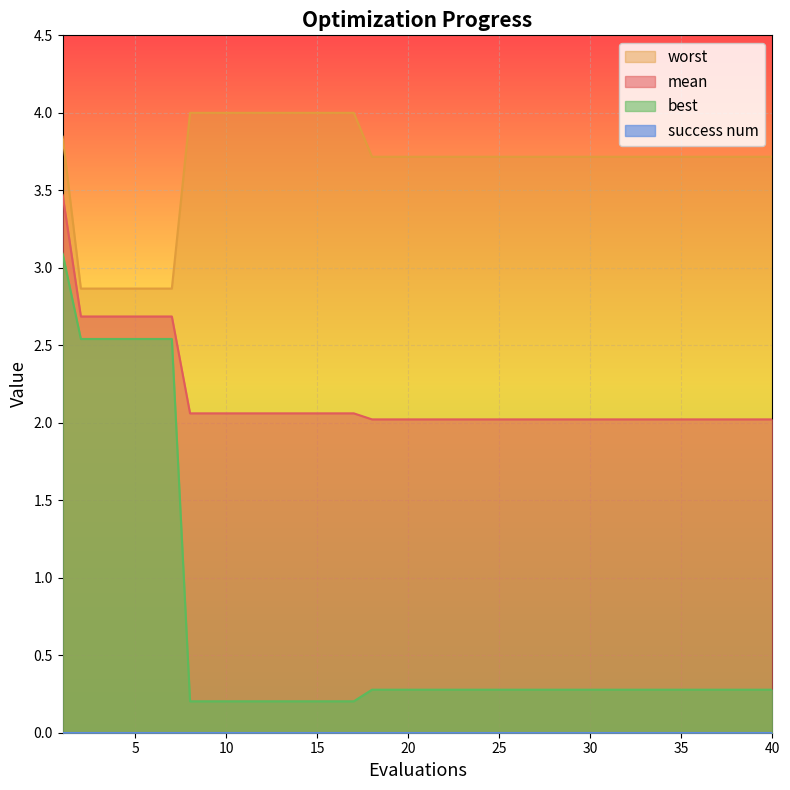

True or false: best and worst intersect in this chart.

False